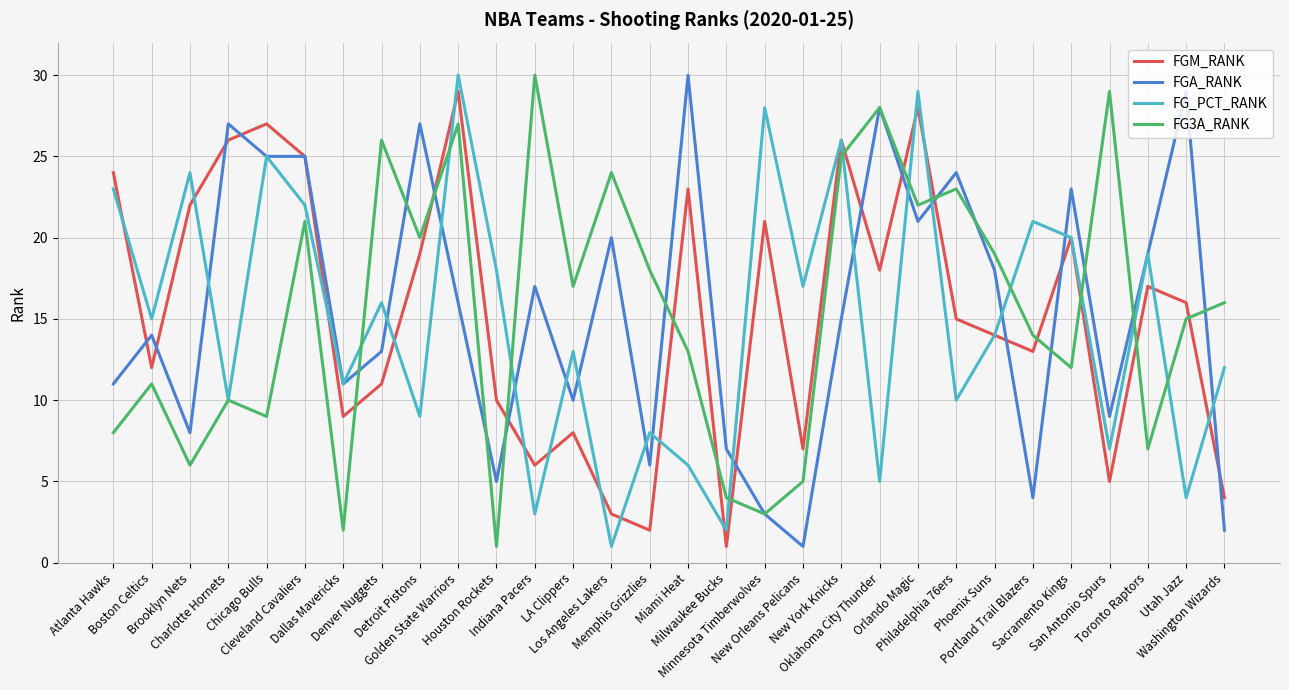

What is the difference between the maximum and second lowest values in the FG3A_RANK series?

28